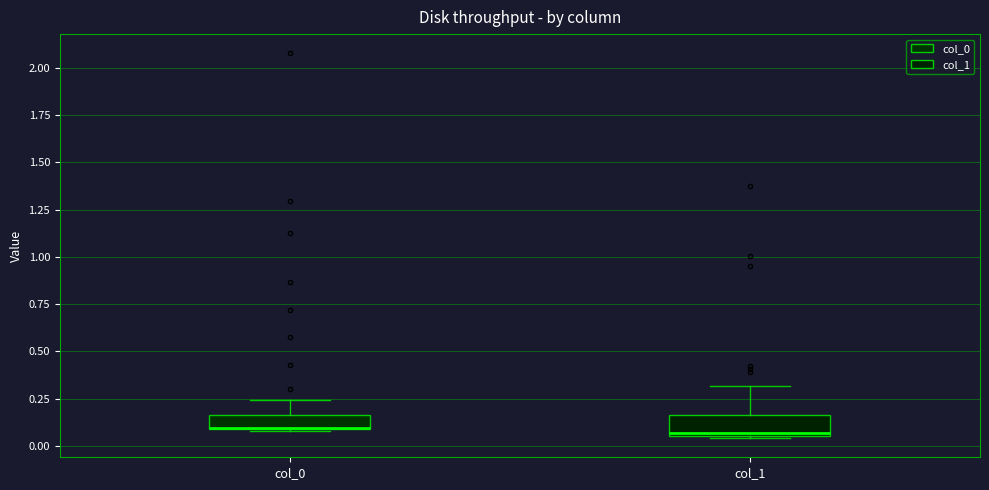

Where is the upper edge of the box for col_0 on the y-axis? The values are not printed on the chart, so give them approximately, as read against the axis.

0.15